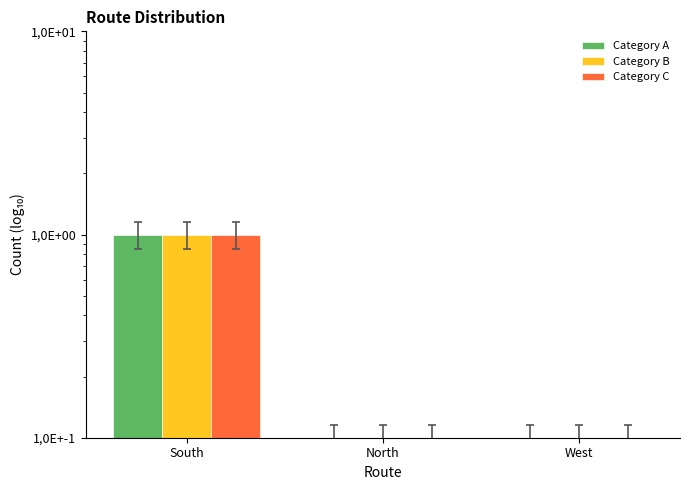

Is the value of Category B at South greater than the value of Category C at South?

No